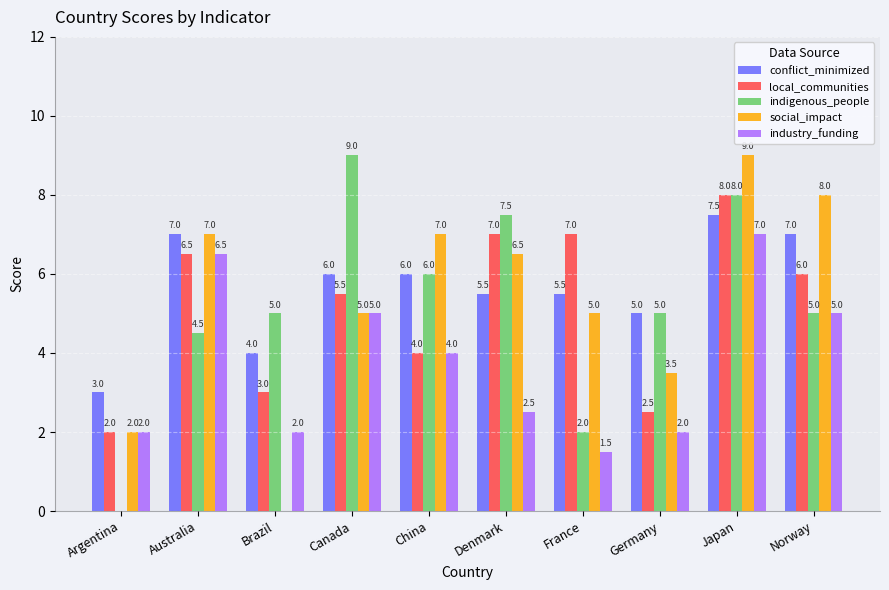

What is the maximum value for industry_funding?

7.0